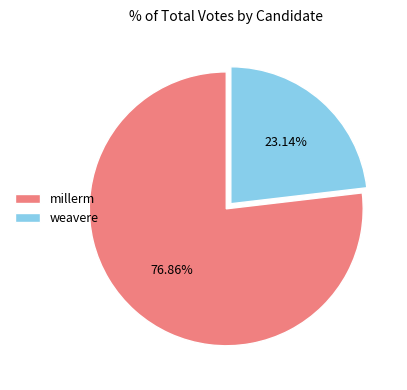

What percentage is the weavere slice, to the nearest percent?

23%